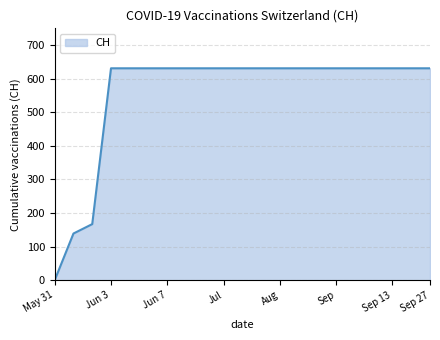

What is the greatest value displayed?

631